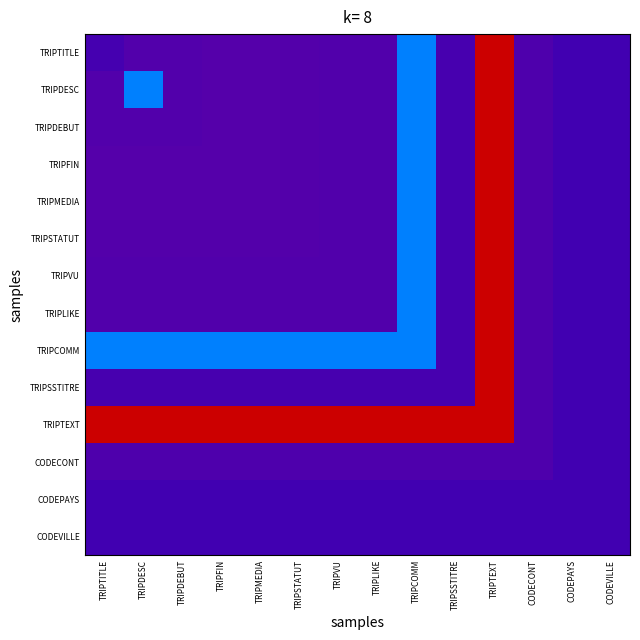

What is the total value across all series at CODEVILLE?

840